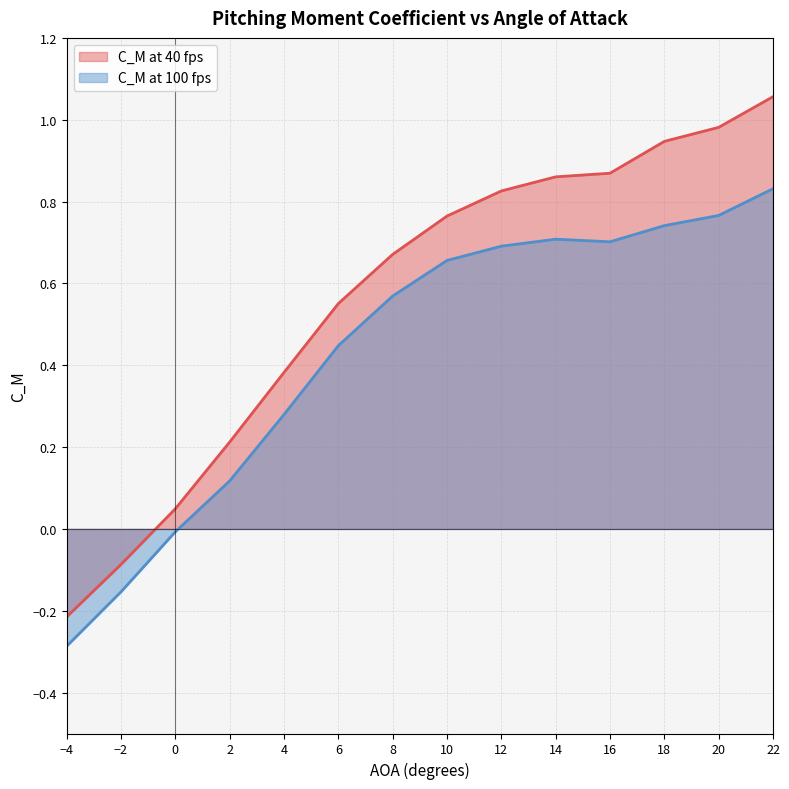

How many series are shown in this chart?

2